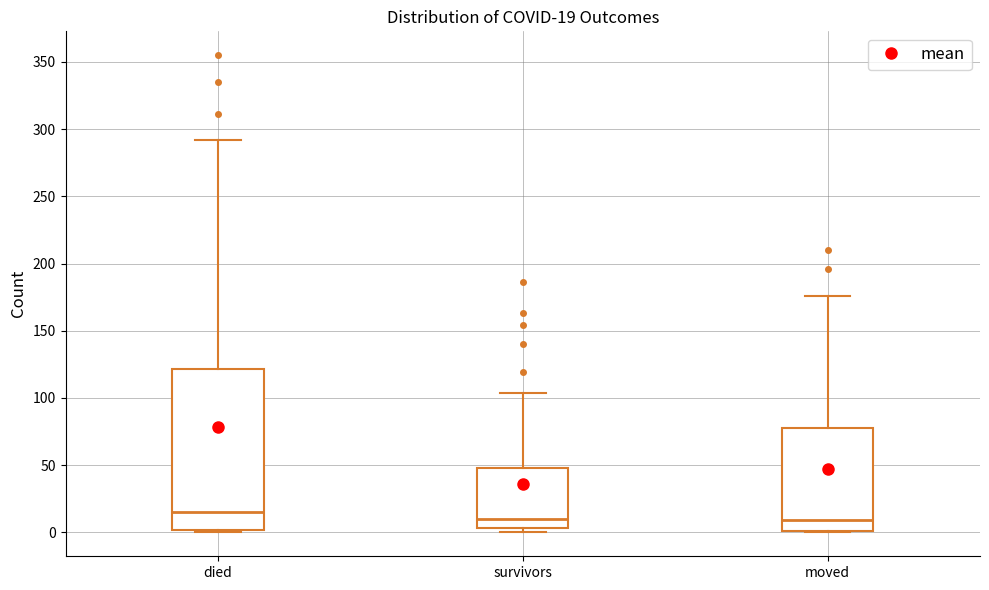

Comparing the boxes themselves (not the whiskers), which one is the tallest?

died